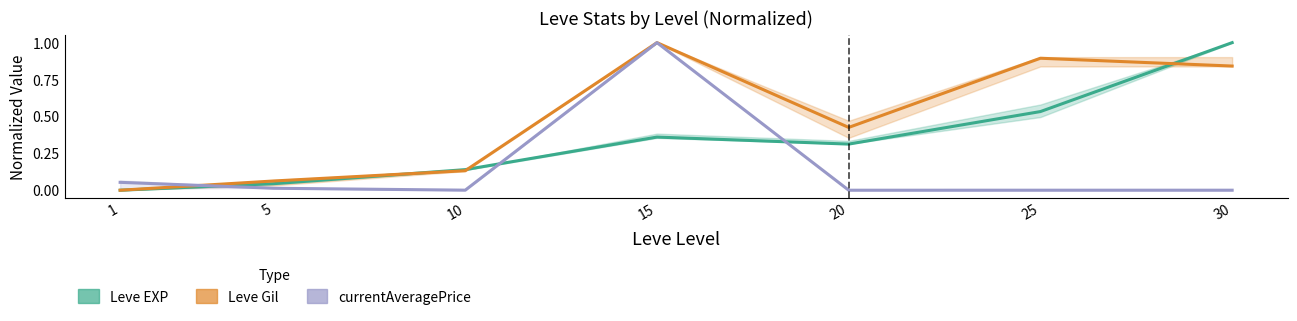

Which series has the largest total across all categories?

Leve Gil